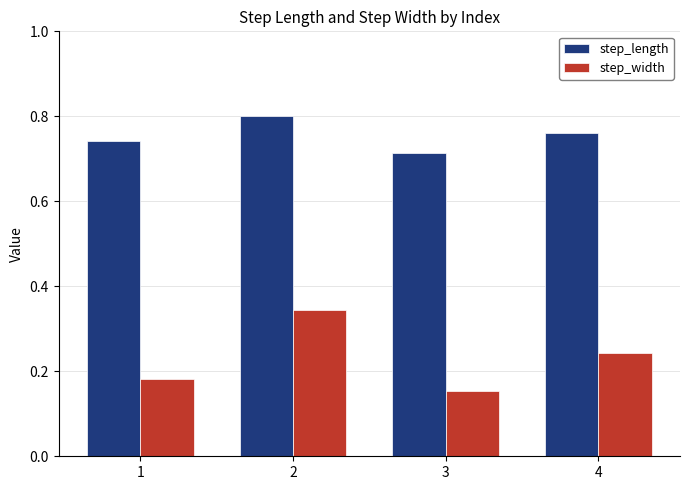

At which category does the chart reach its minimum across all series?

3